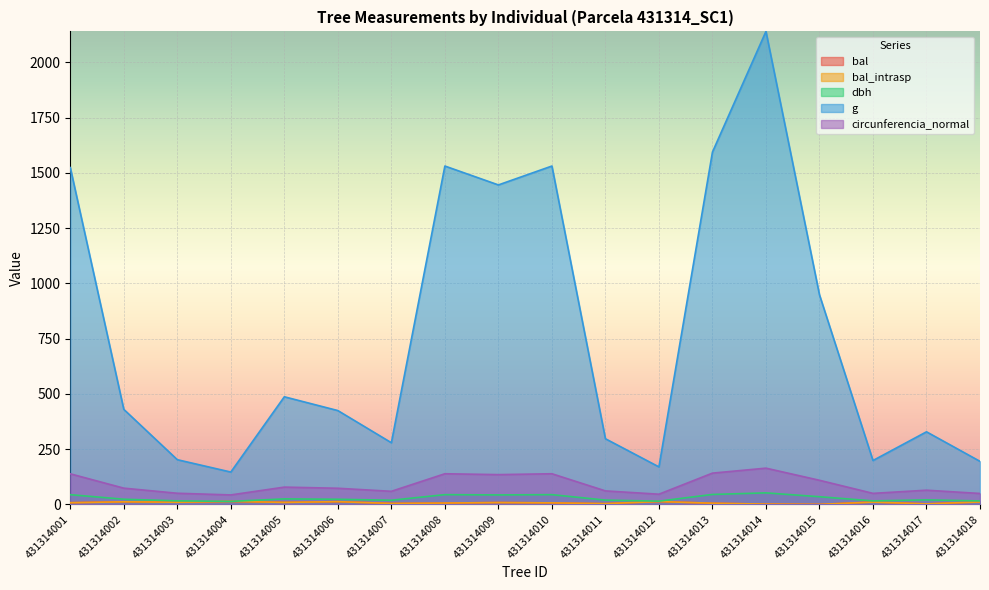

Reading right to left, transcribe all the data shown in this chart.

bal: 431314018=11.2	431314017=2.4	431314016=10.5	431314015=0.0	431314014=1.3	431314013=5.3	431314012=13.0	431314011=3.5	431314010=6.9	431314009=8.5	431314008=6.1	431314007=4.4	431314006=12.4	431314005=9.2	431314004=13.5	431314003=9.9	431314002=11.8	431314001=7.7
bal_intrasp: 431314018=11.2	431314017=2.4	431314016=10.5	431314015=0.0	431314014=1.3	431314013=5.3	431314012=13.0	431314011=3.5	431314010=6.9	431314009=8.5	431314008=6.1	431314007=4.4	431314006=12.4	431314005=9.2	431314004=13.5	431314003=9.9	431314002=11.8	431314001=7.7
dbh: 431314018=15.8	431314017=20.4	431314016=15.9	431314015=34.8	431314014=52.2	431314013=45.0	431314012=14.7	431314011=19.4	431314010=44.1	431314009=42.9	431314008=44.1	431314007=18.9	431314006=23.2	431314005=24.9	431314004=13.7	431314003=16.1	431314002=23.4	431314001=44.0
g: 431314018=194.8	431314017=328.5	431314016=198.6	431314015=948.4	431314014=2140.1	431314013=1594.0	431314012=169.7	431314011=297.1	431314010=1530.9	431314009=1445.5	431314008=1530.9	431314007=279.1	431314006=424.6	431314005=486.9	431314004=146.3	431314003=202.3	431314002=430.1	431314001=1524.0
circunferencia_normal: 431314018=49.5	431314017=64.2	431314016=50.0	431314015=109.2	431314014=164.0	431314013=141.5	431314012=46.2	431314011=61.1	431314010=138.7	431314009=134.8	431314008=138.7	431314007=59.2	431314006=73.0	431314005=78.2	431314004=42.9	431314003=50.4	431314002=73.5	431314001=138.4